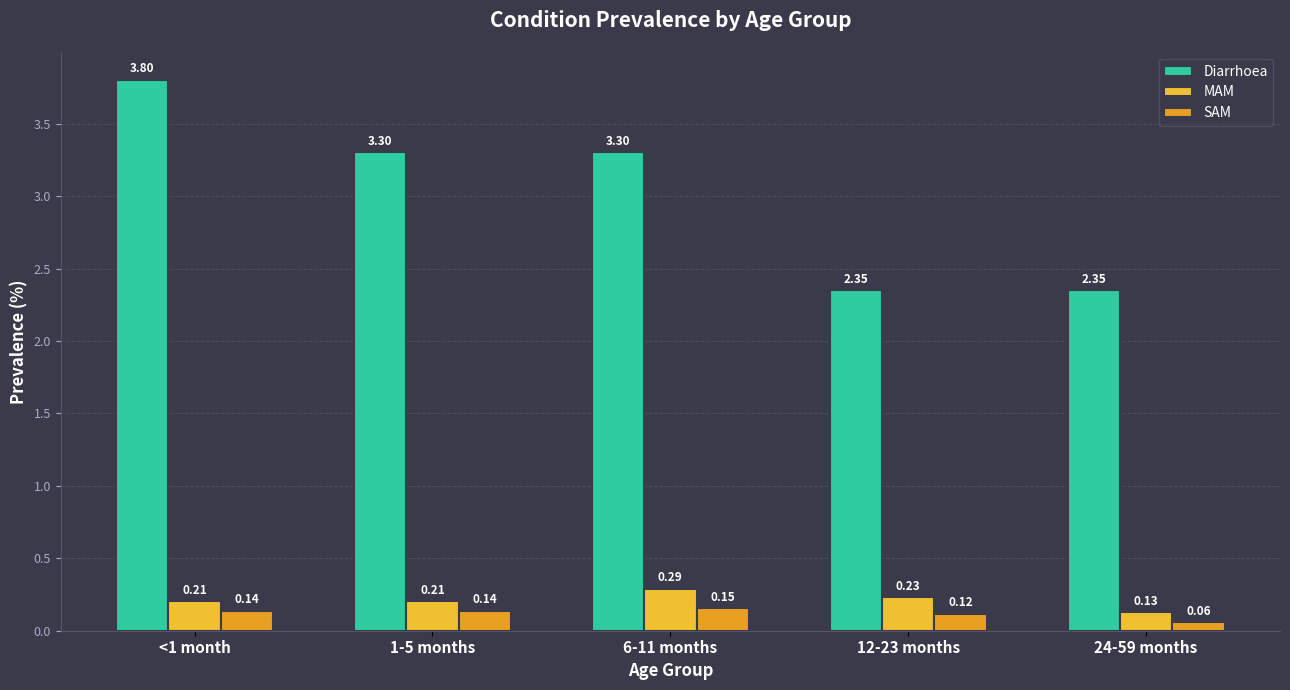

Which category has the highest value in the MAM series?

6-11 months